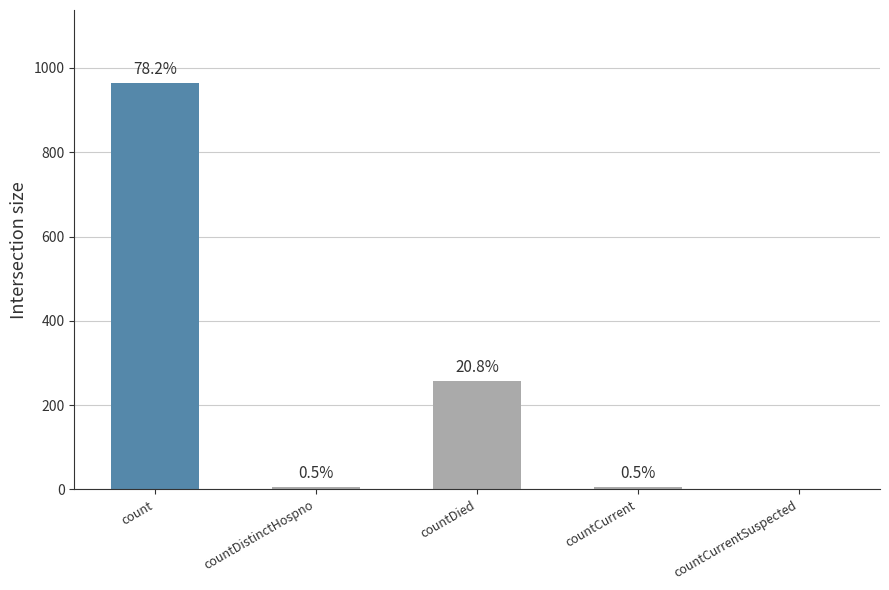

Are the bars horizontal?

No